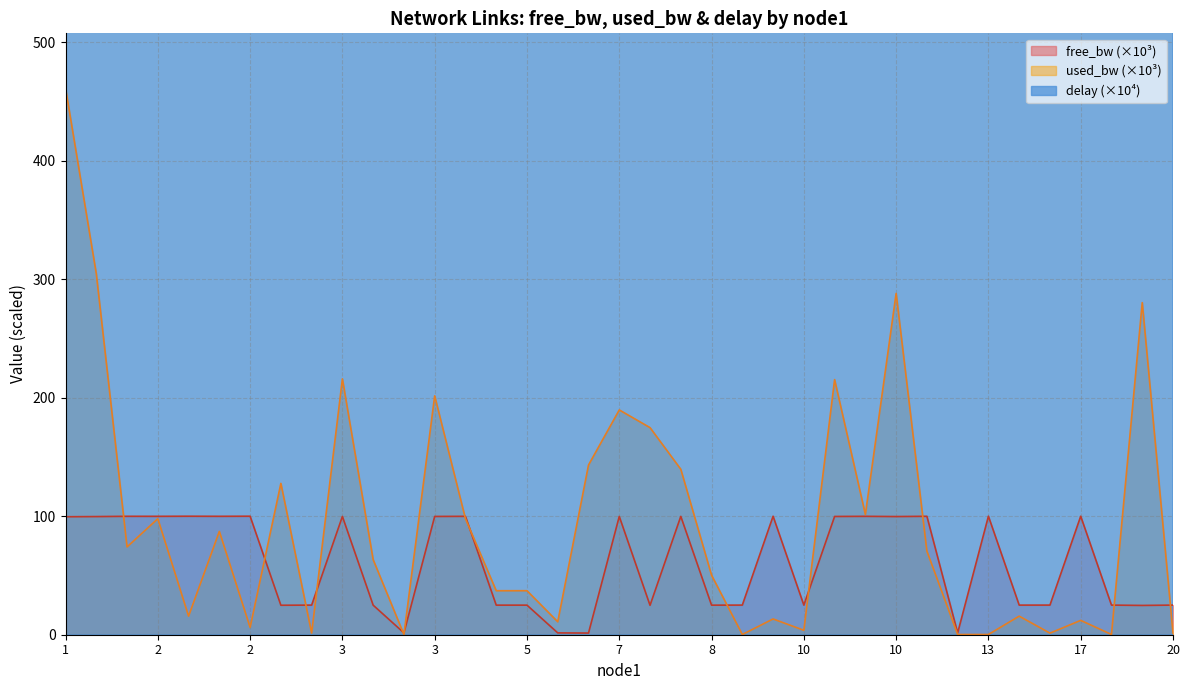

Rank the series at 12 from highest to lowest value.

delay, free_bw, used_bw